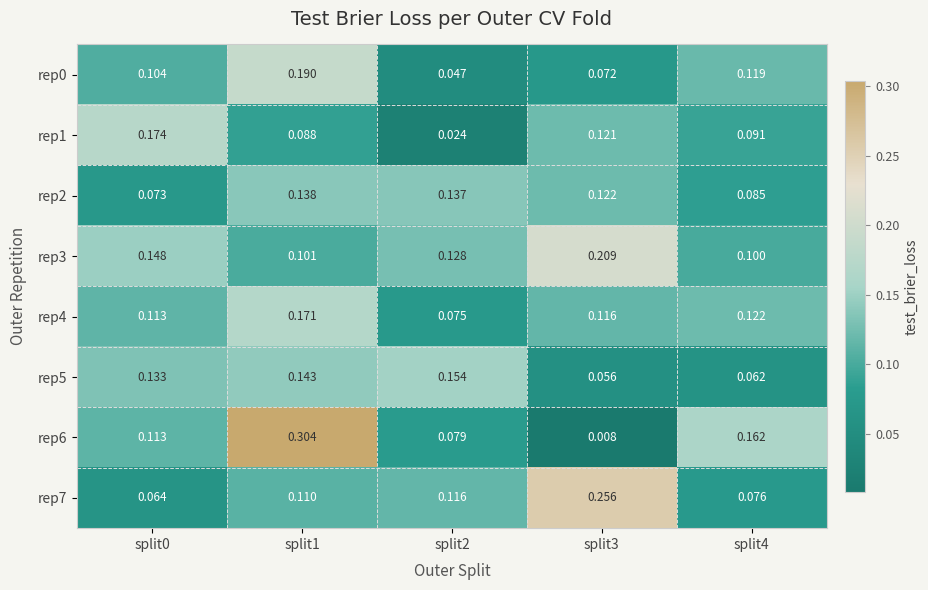

Is the value of rep6 at split1 greater than the value of rep0 at split0?

Yes